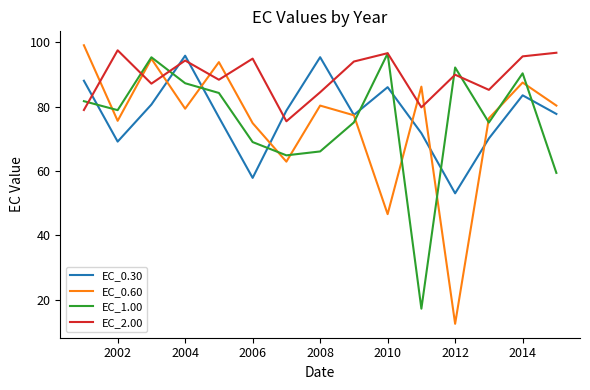

Which series has the widest spread of values?

EC_0.60